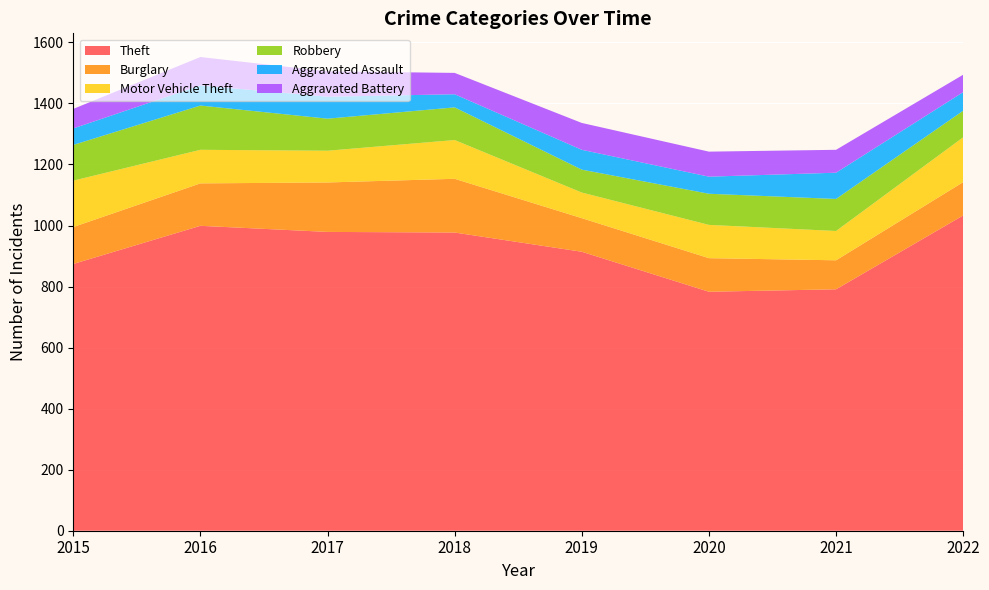

Reading left to right, transcribe all the data shown in this chart.

Theft: 874	999	979	977	914	783	791	1033
Burglary: 121	139	162	176	110	110	95	109
Motor Vehicle Theft: 152	110	104	127	84	109	96	147
Robbery: 117	145	105	107	75	102	105	87
Aggravated Assault: 54	66	72	43	65	56	86	61
Aggravated Battery: 64	93	83	70	88	82	75	57